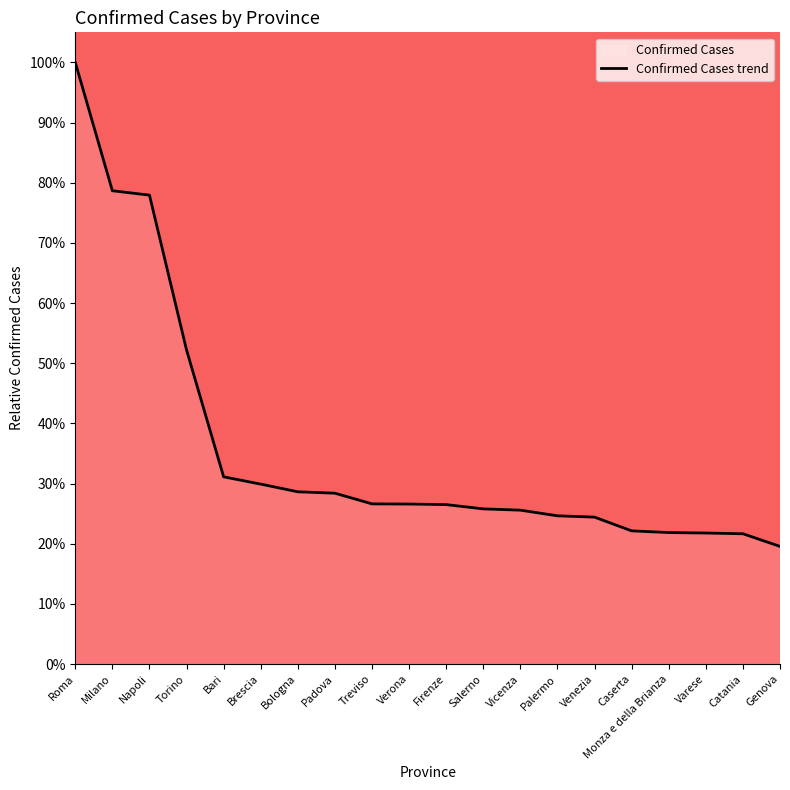

List the labels in order of value, largest first.

Roma, Milano, Napoli, Torino, Bari, Brescia, Bologna, Padova, Treviso, Verona, Firenze, Salerno, Vicenza, Palermo, Venezia, Caserta, Monza e della Brianza, Varese, Catania, Genova